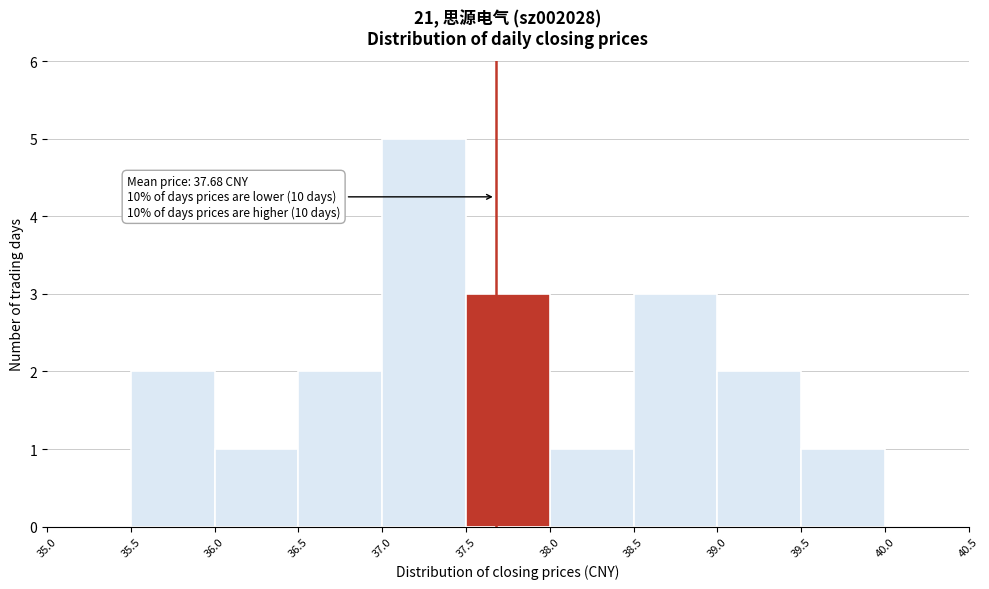

Which range on the x-axis has the tallest bar?

37.0 to 37.5